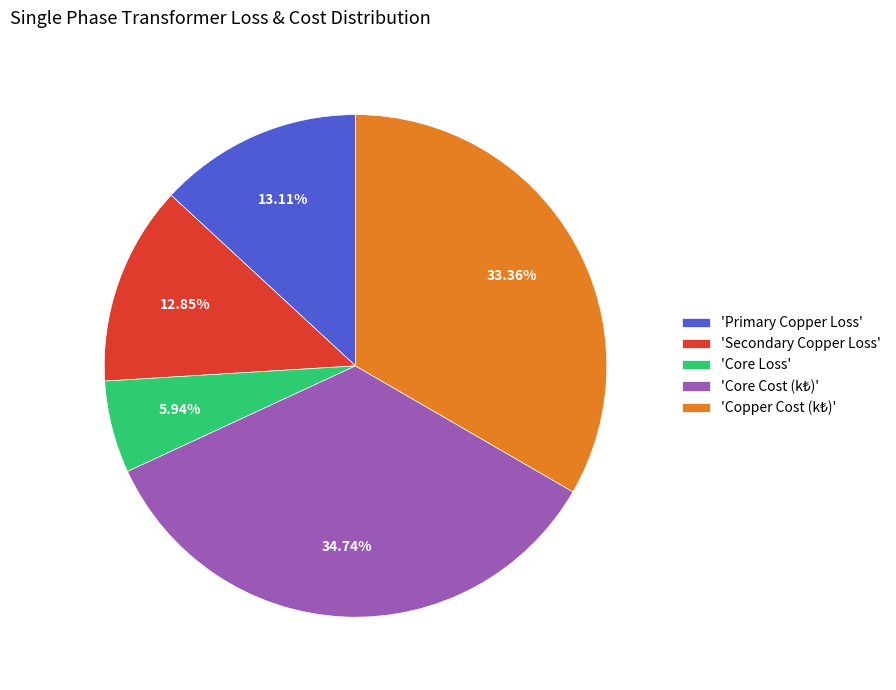

Which slice is the smallest?

'Core Loss'